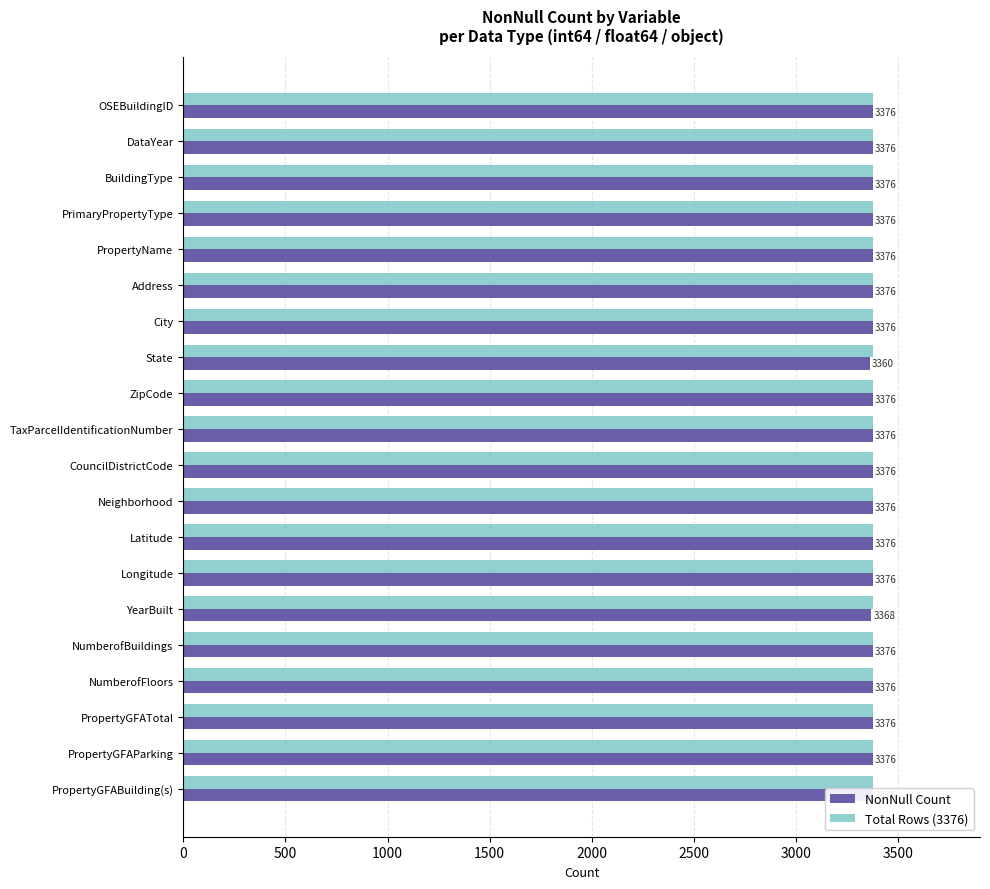

Count the number of data series in this chart.

2